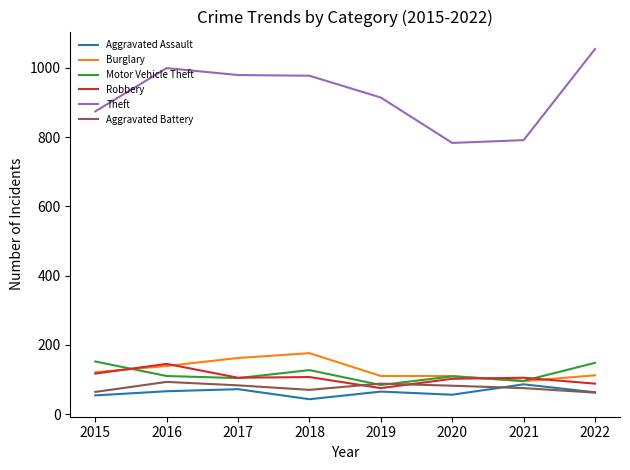

At which category does Burglary reach its first local peak?

2018